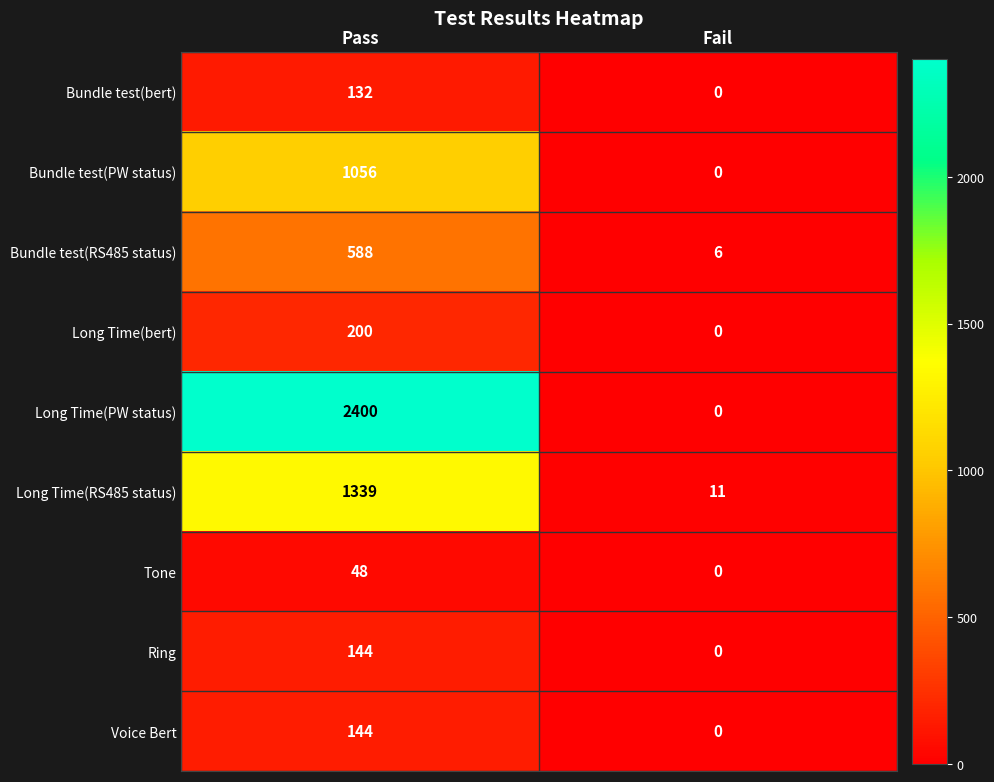

Reading left to right, transcribe all the data shown in this chart.

Bundle test(bert): Pass=132	Fail=0
Bundle test(PW status): Pass=1056	Fail=0
Bundle test(RS485 status): Pass=588	Fail=6
Long Time(bert): Pass=200	Fail=0
Long Time(PW status): Pass=2400	Fail=0
Long Time(RS485 status): Pass=1339	Fail=11
Tone: Pass=48	Fail=0
Ring: Pass=144	Fail=0
Voice Bert: Pass=144	Fail=0